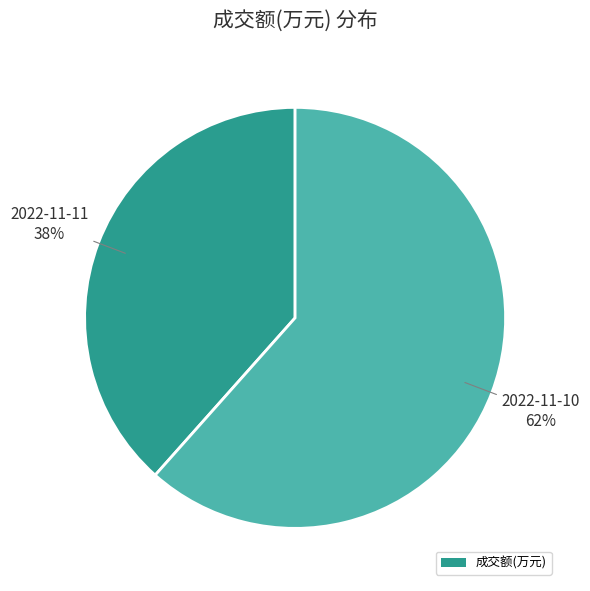

Count the number of slices in the pie.

2